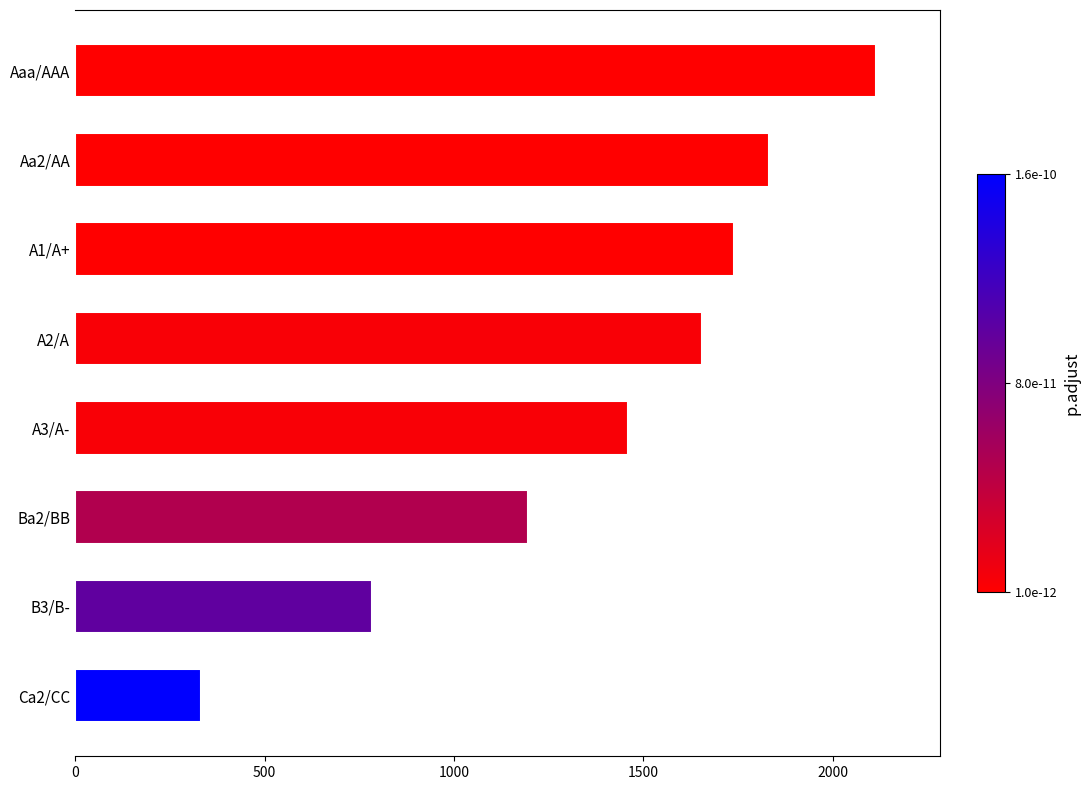

How many data points does each series have?

8